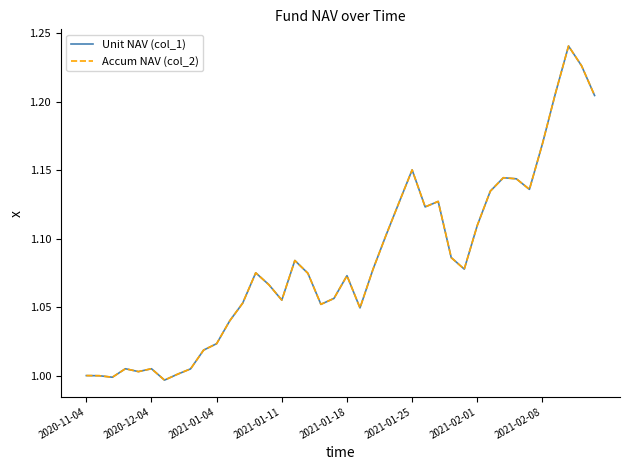

Does the chart display data point markers on the line(s)?

No